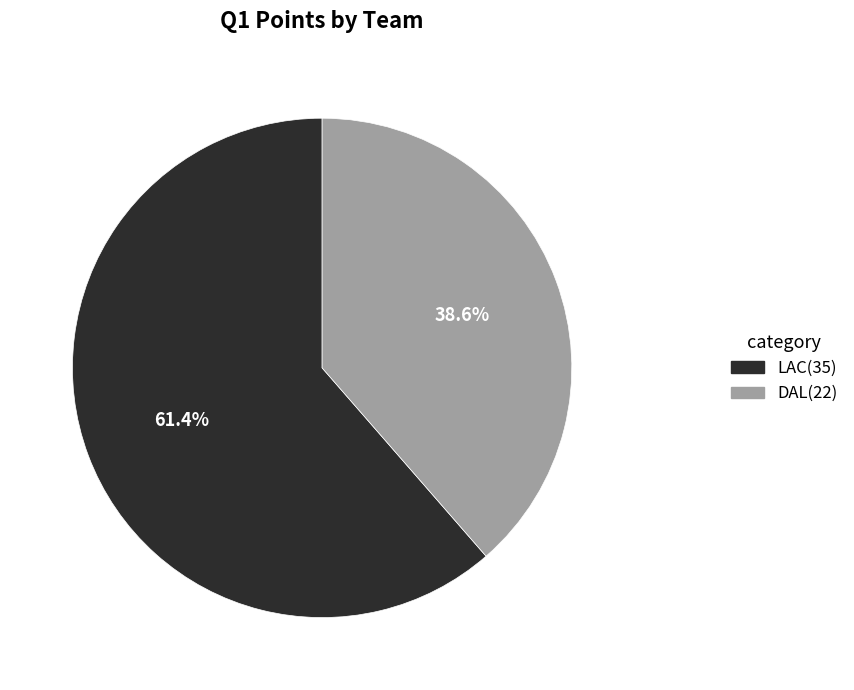

How many segments does this pie chart have?

2